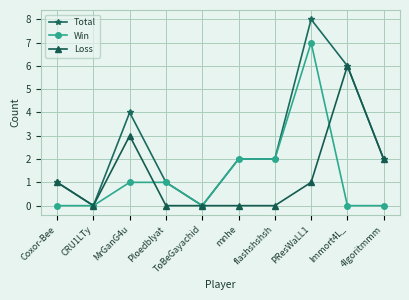

At MrGanG4u, list the series in order from largest to smallest.

Total, Loss, Win